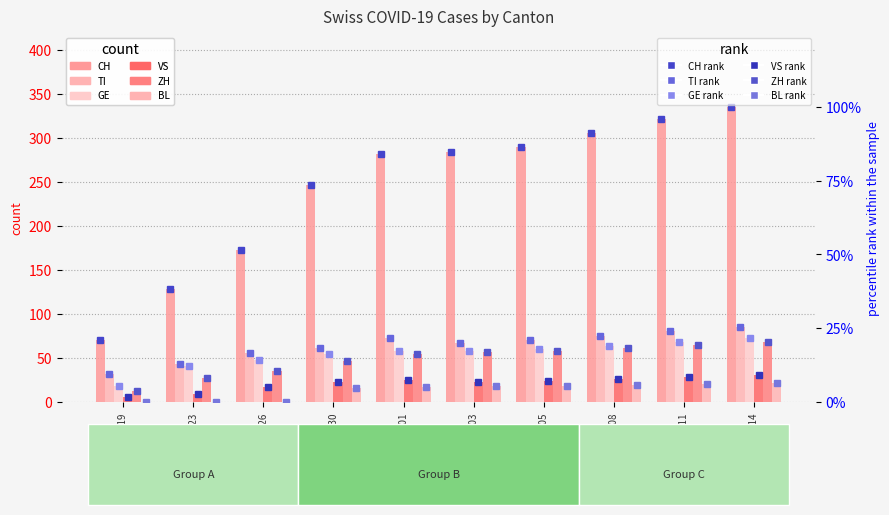

Which series has the largest total across all categories?

CH